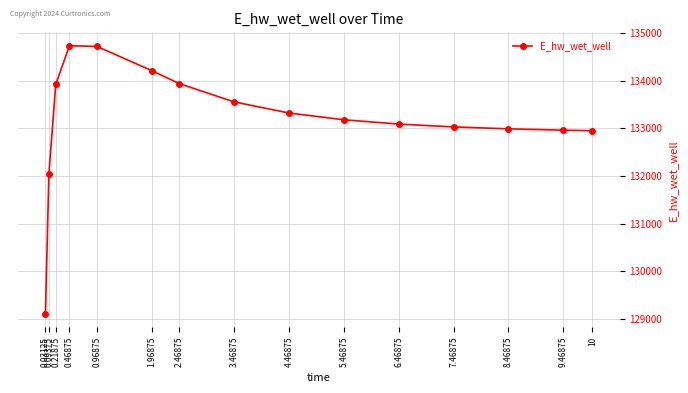

Does the chart display data point markers on the line(s)?

Yes